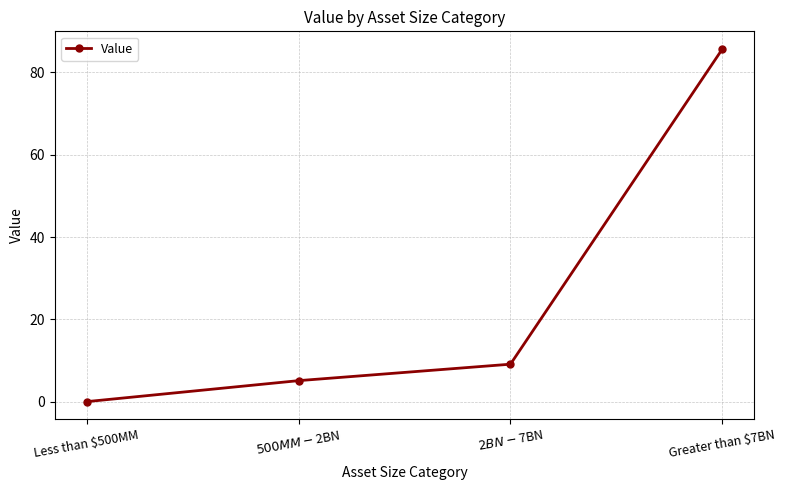

What is the label of the 2nd point from the left?

$500MM - $2BN